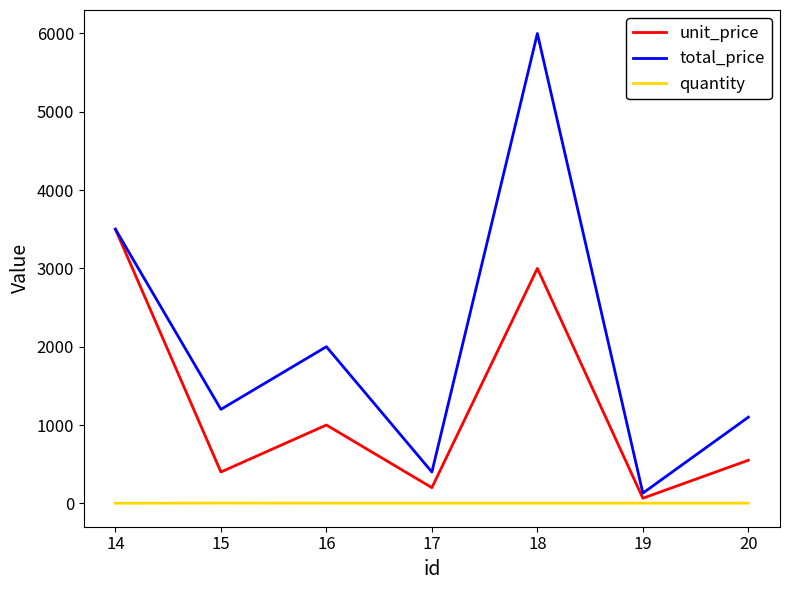

True or false: total_price has a value of 192 at 18.

False